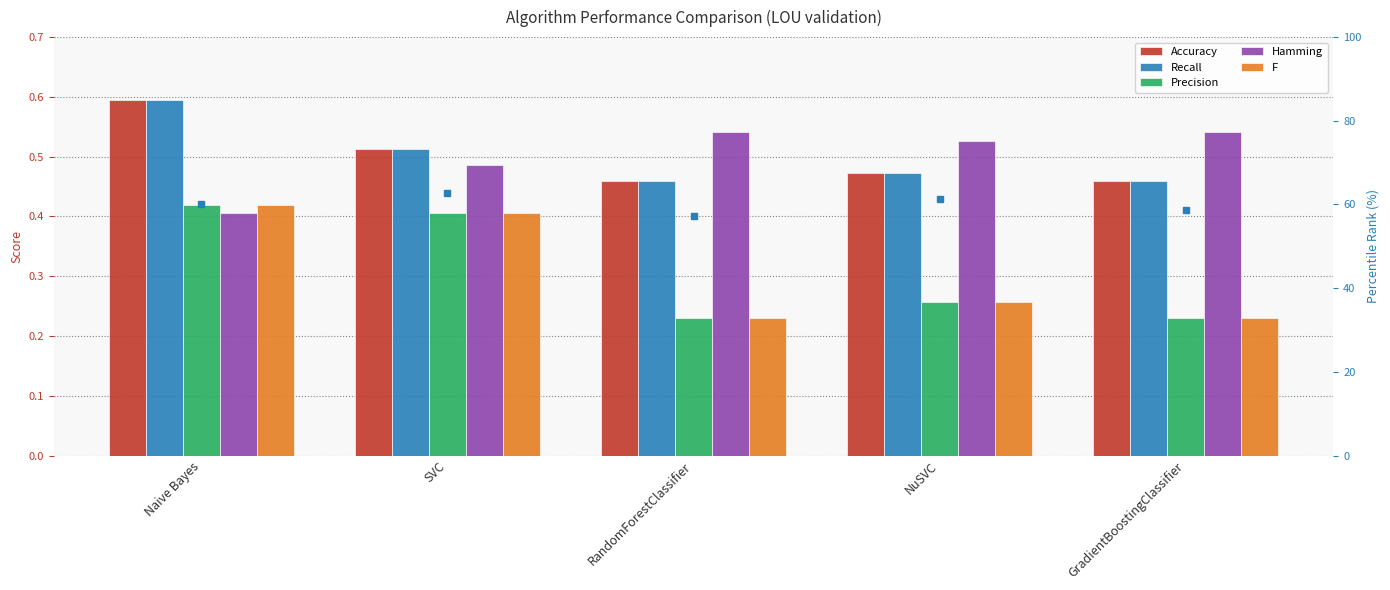

Which series has the largest range (max minus min)?

Precision